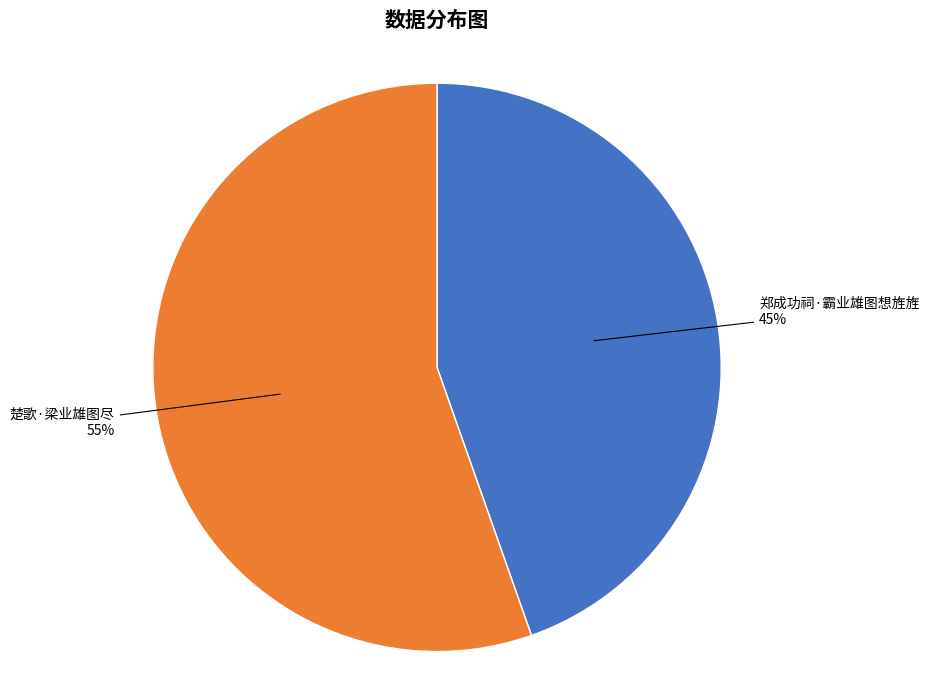

Is 楚歌·梁业雄图尽 the majority of the pie?

Yes